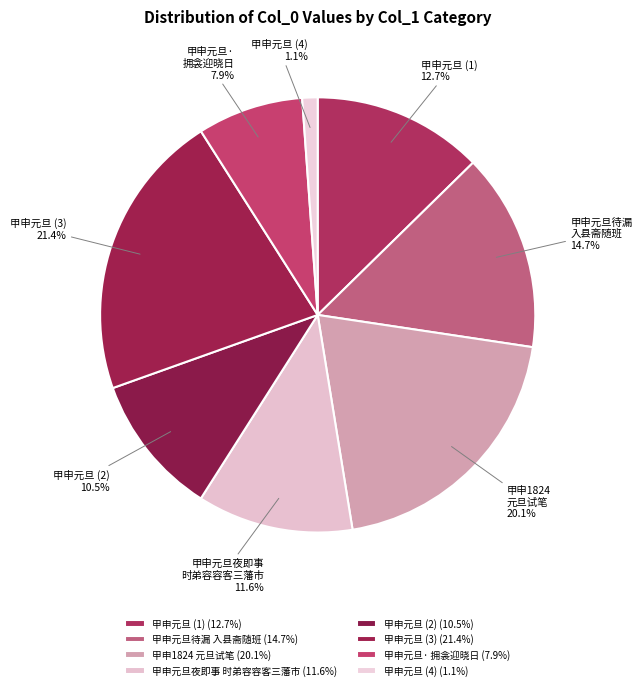

What is the ratio of the value at 甲申元旦 (3) to the value at 甲申元旦待漏 入县斋随班?

1.5